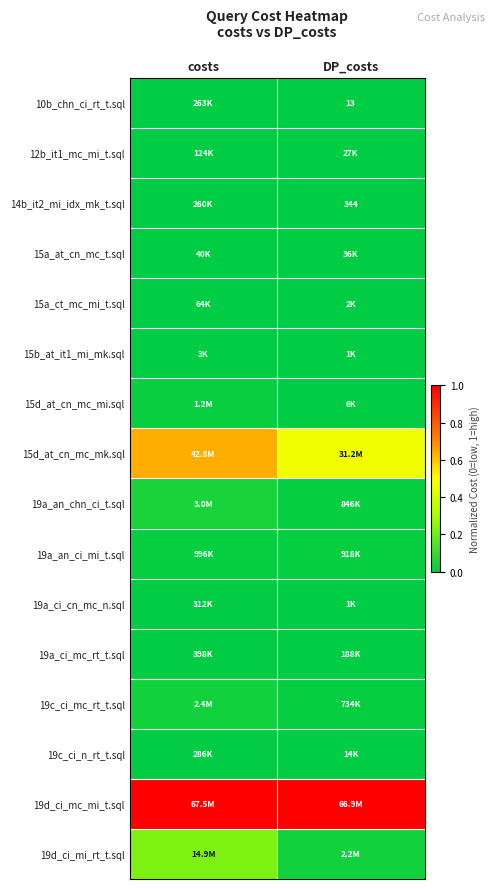

Count the 15d_at_cn_mc_mk.sql values in the range 0 to 1.

2